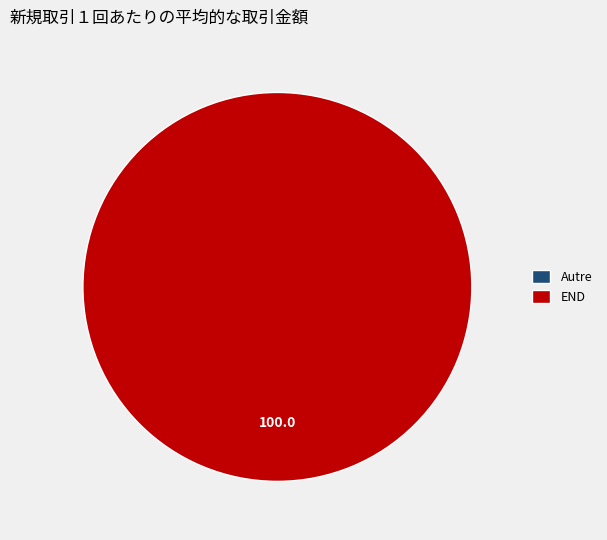

Which slice represents more than half of the pie?

END